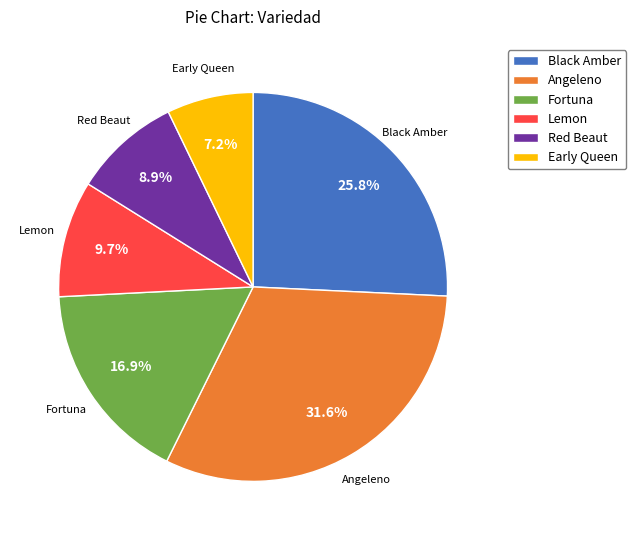

To the nearest percent, what is the combined percentage of Angeleno and Lemon?

41%